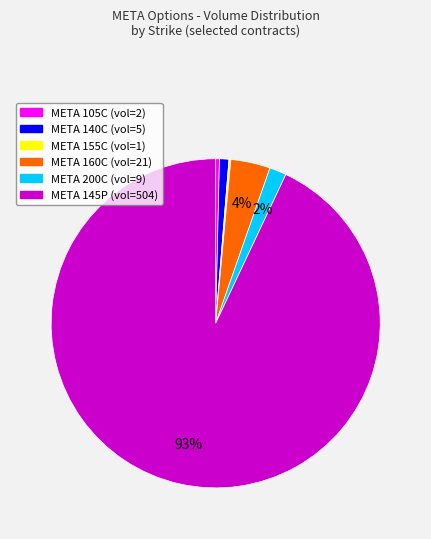

To the nearest percent, what is the average slice percentage?

17%